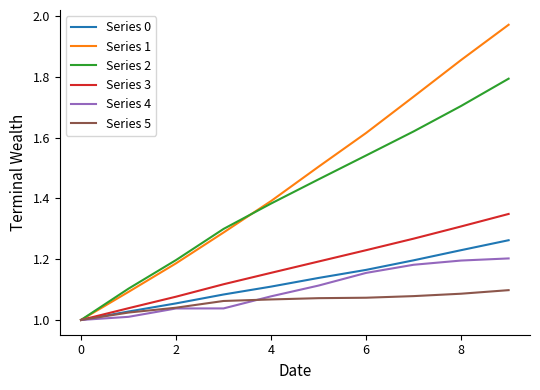

Which series has the largest total across all categories?

Series 1